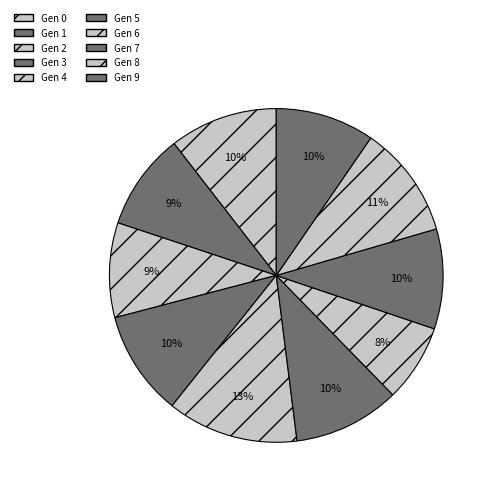

Rank the categories by value from highest to lowest.

4, 8, 0, 5, 3, 7, 9, 1, 2, 6